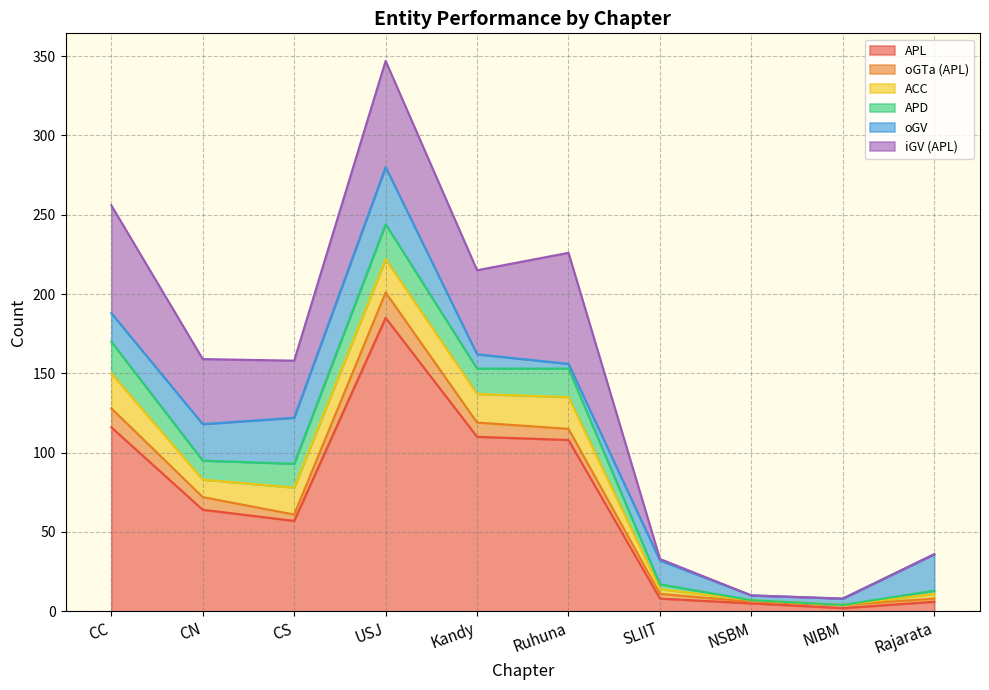

What is the label of the 1st point from the left?

CC